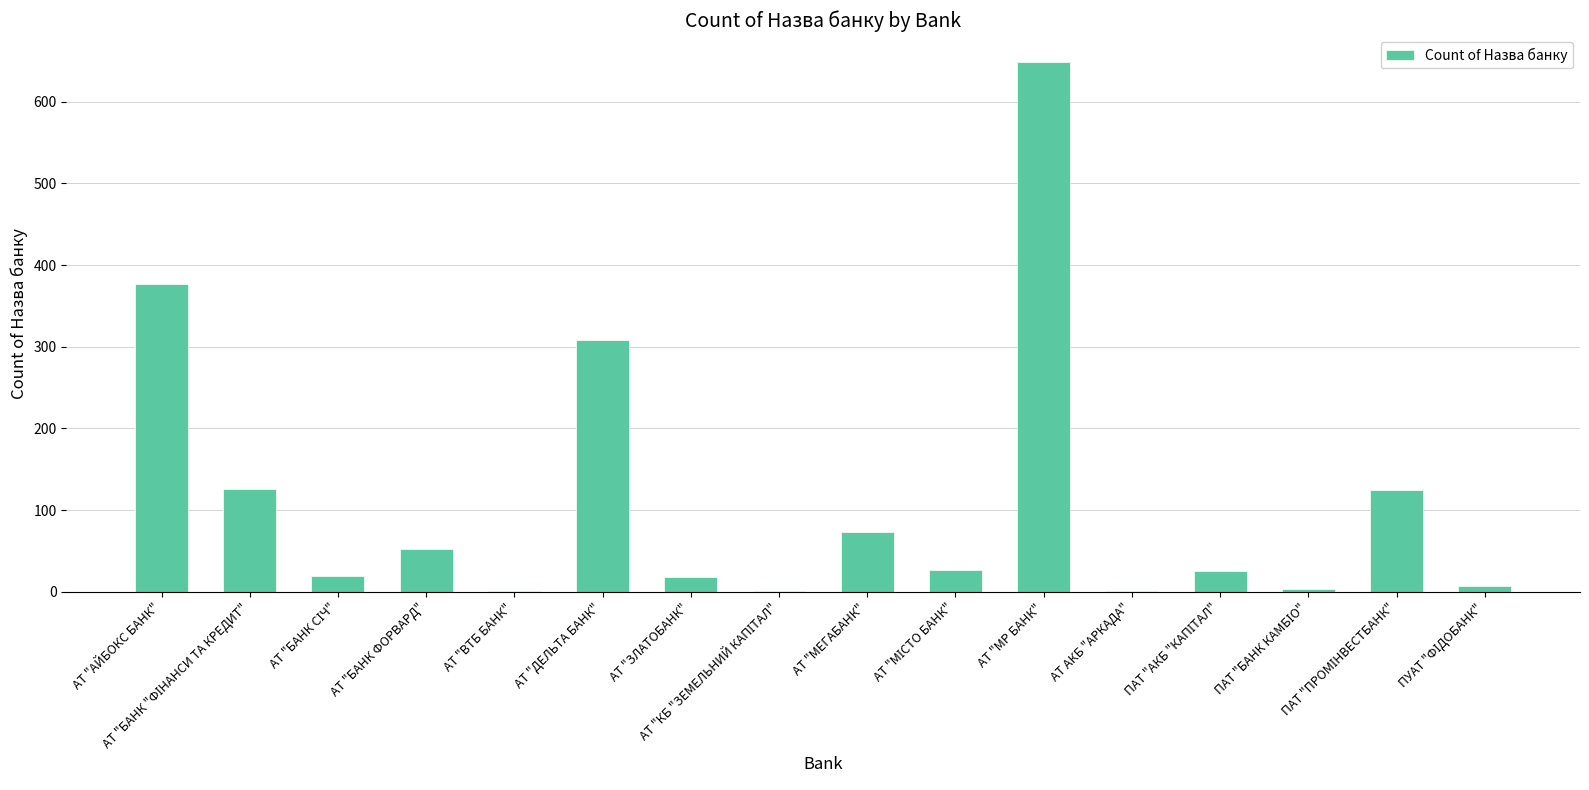

What is the sum of all values?

1813